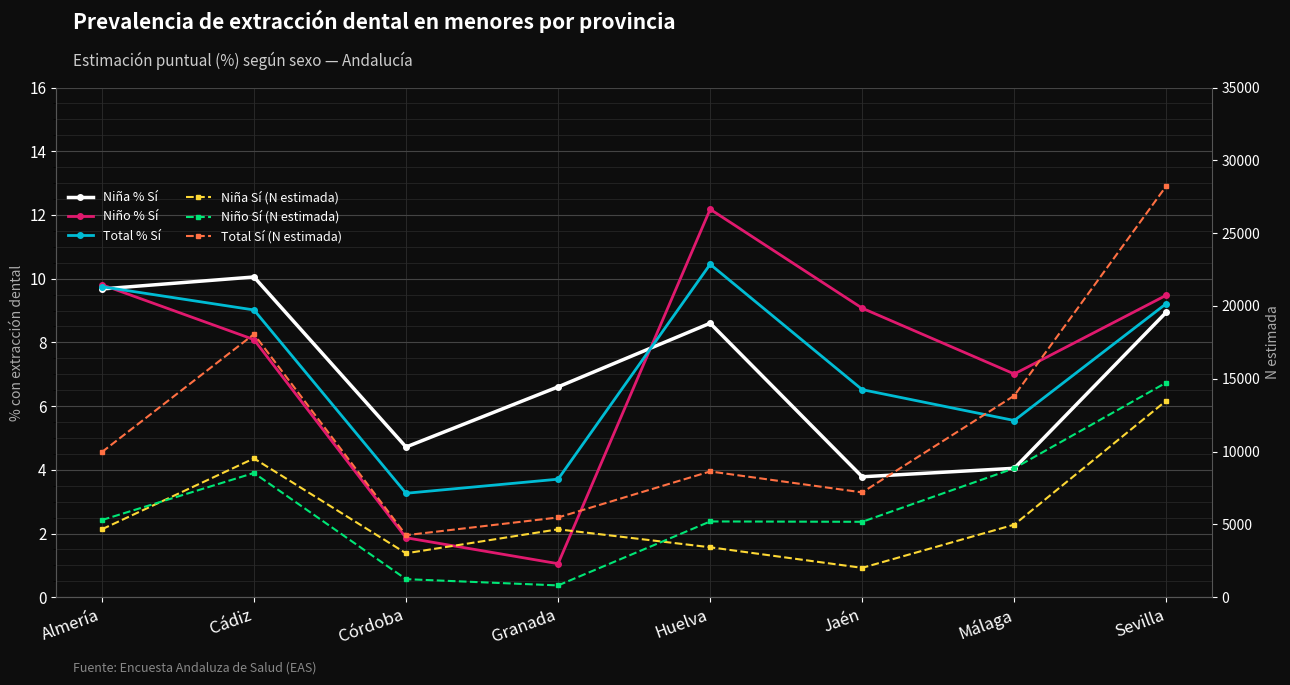

Which series changed the most between Cádiz and Granada?

Total Sí (N estimada)